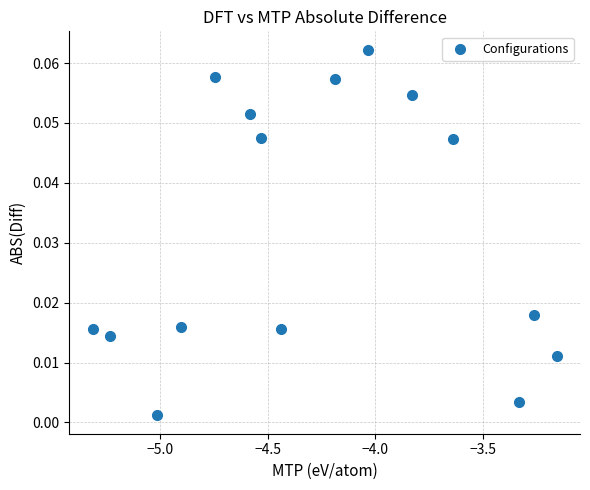

What is the range of X values (max minus min)?

2.2